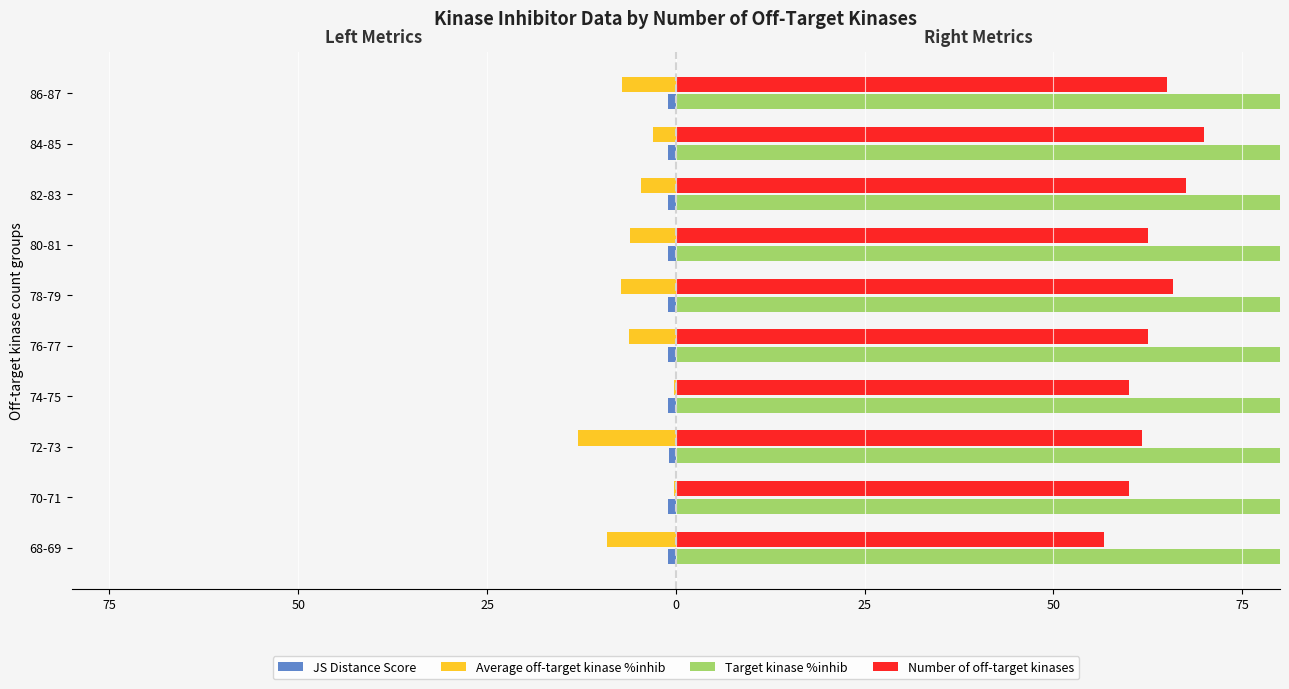

How many values in the Average off-target kinase %inhib series are below -6?

6